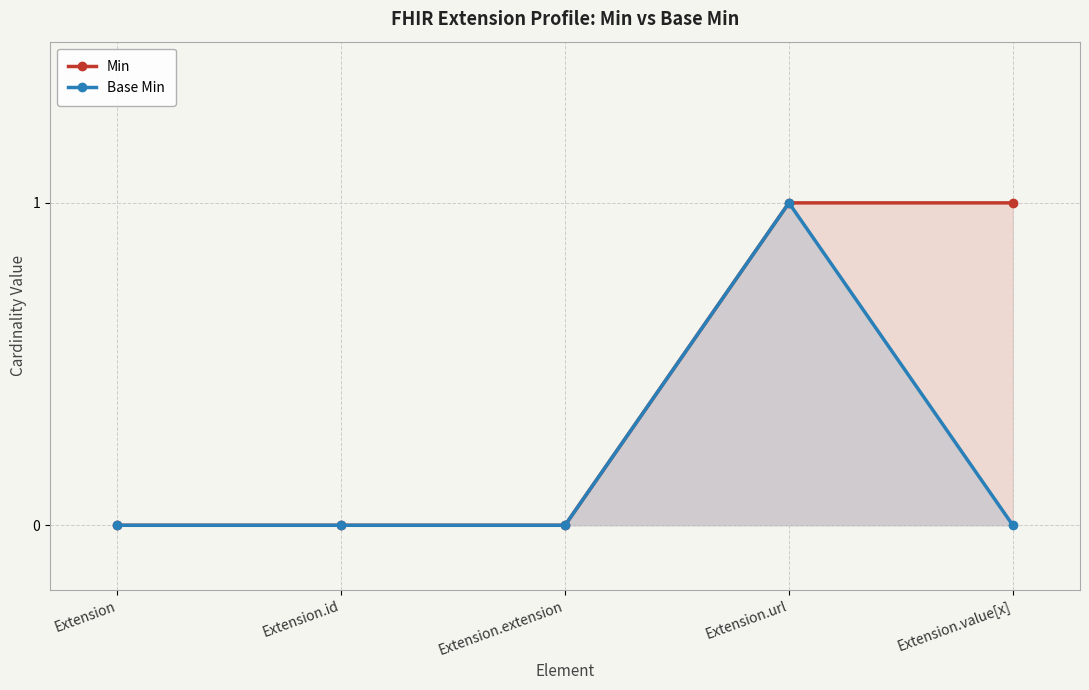

Reading left to right, list all the values displayed in this chart.

Min: 0	0	0	1	1
Base Min: 0	0	0	1	0